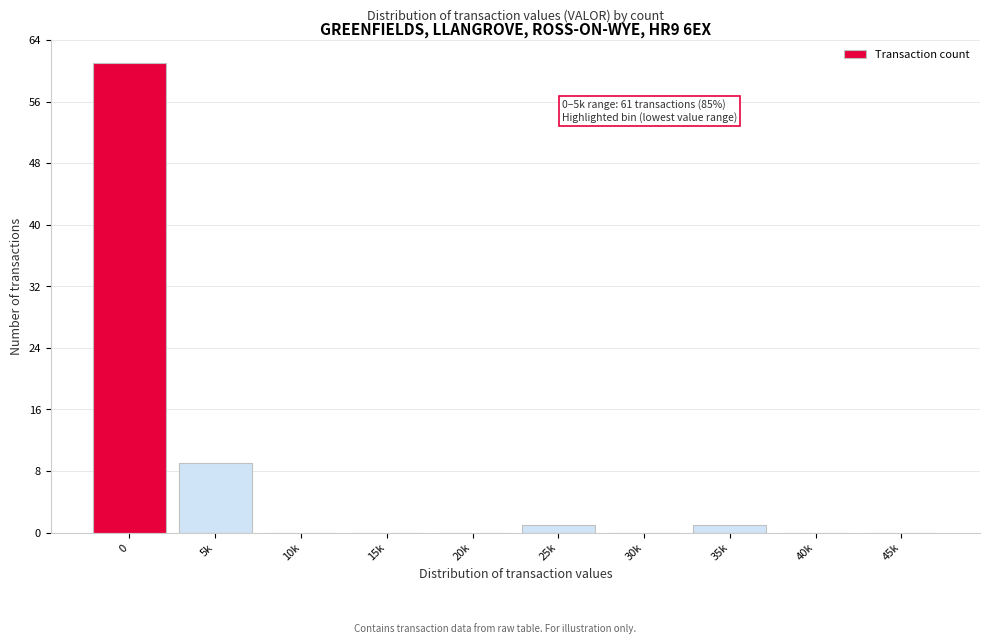

Reading right to left, list all the values displayed in this chart.

45k=0	40k=0	35k=1	30k=0	25k=1	20k=0	15k=0	10k=0	5k=9	0=61